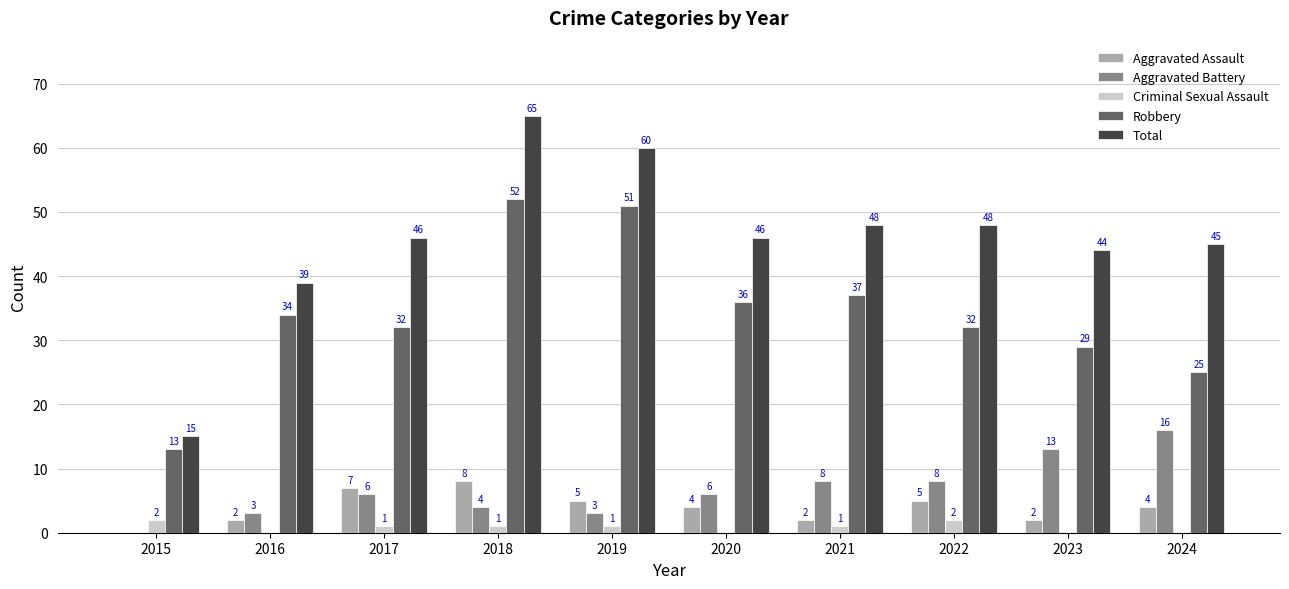

The value of Total at 2020 is 46. True or false?

True